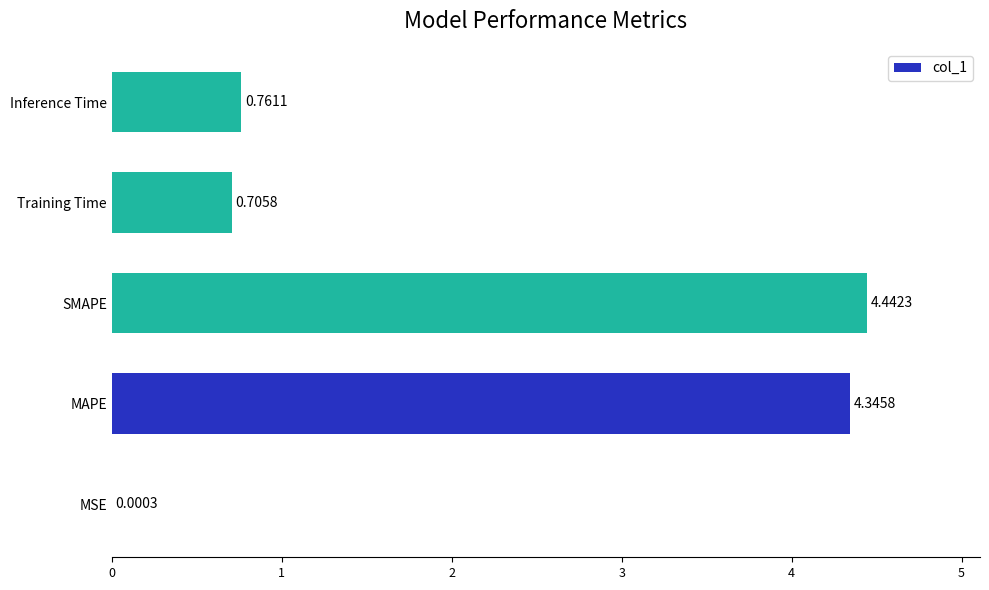

Does the chart contain stacked bars?

No